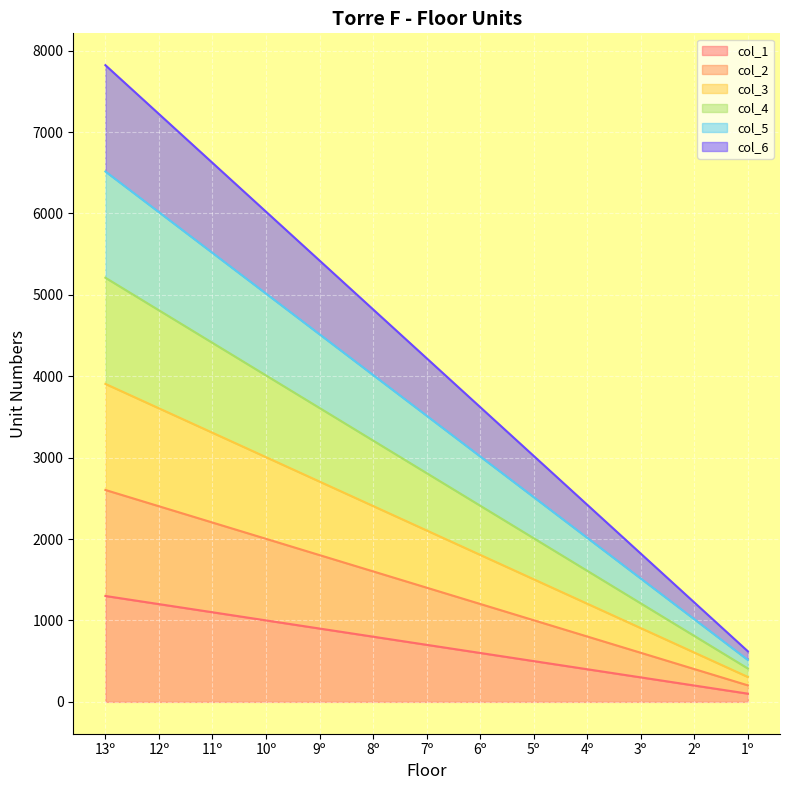

Reading left to right, what are all the values shown in this chart?

col_1: 13º=1301	12º=1201	11º=1101	10º=1001	9º=901	8º=801	7º=701	6º=601	5º=501	4º=401	3º=301	2º=201	1º=101
col_2: 13º=2603	12º=2403	11º=2203	10º=2003	9º=1803	8º=1603	7º=1403	6º=1203	5º=1003	4º=803	3º=603	2º=403	1º=203
col_3: 13º=3906	12º=3606	11º=3306	10º=3006	9º=2706	8º=2406	7º=2106	6º=1806	5º=1506	4º=1206	3º=906	2º=606	1º=306
col_4: 13º=5210	12º=4810	11º=4410	10º=4010	9º=3610	8º=3210	7º=2810	6º=2410	5º=2010	4º=1610	3º=1210	2º=810	1º=410
col_5: 13º=6515	12º=6015	11º=5515	10º=5015	9º=4515	8º=4015	7º=3515	6º=3015	5º=2515	4º=2015	3º=1515	2º=1015	1º=515
col_6: 13º=7821	12º=7221	11º=6621	10º=6021	9º=5421	8º=4821	7º=4221	6º=3621	5º=3021	4º=2421	3º=1821	2º=1221	1º=621